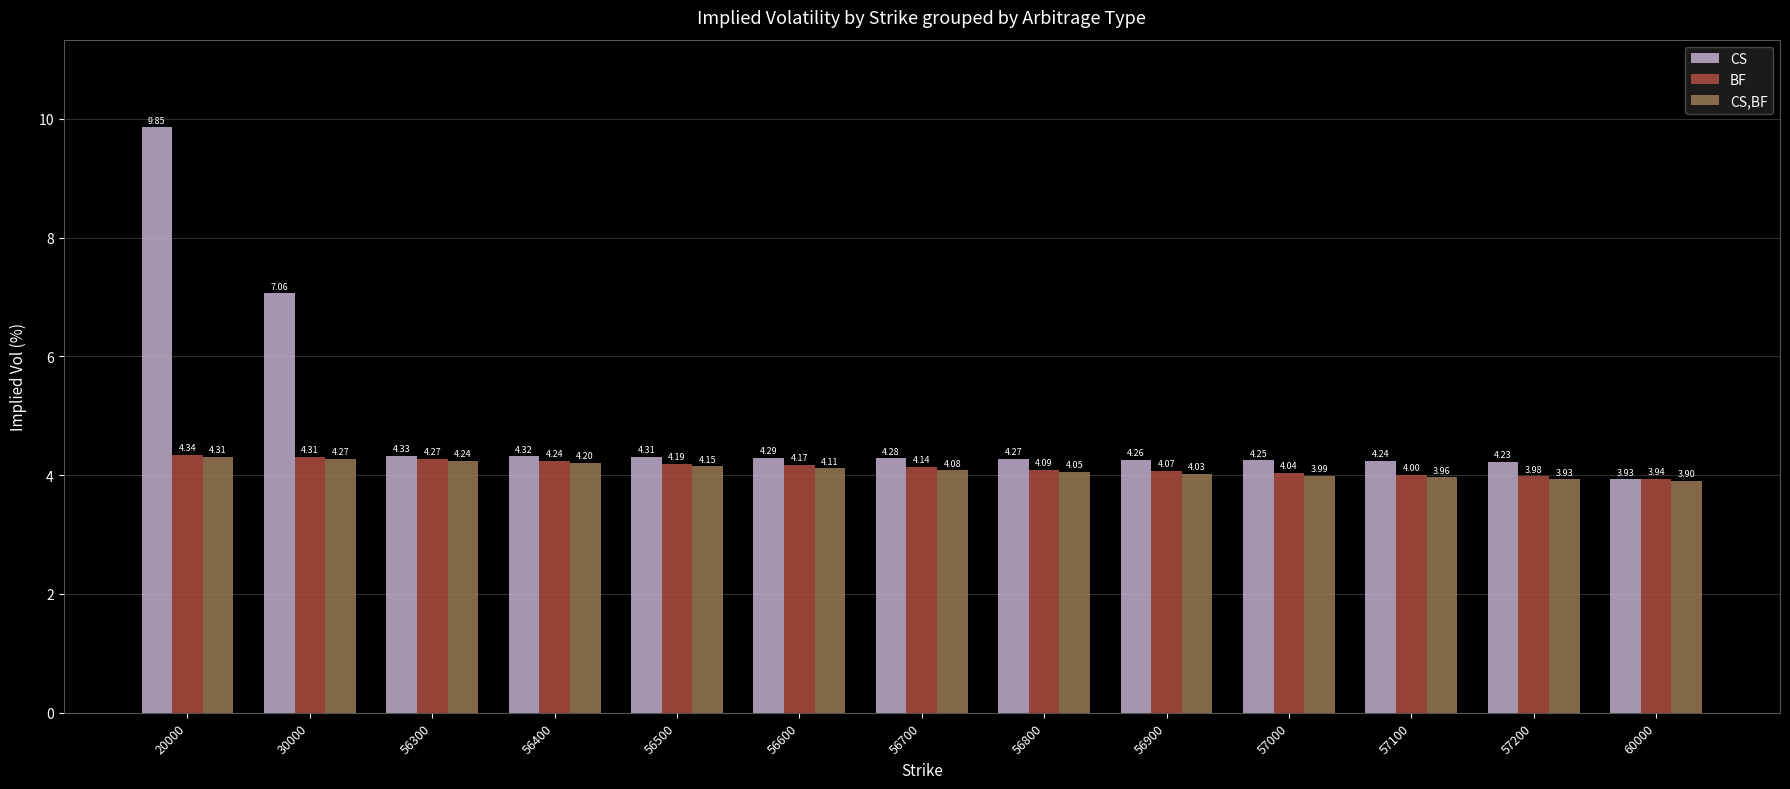

What is the sum of the CS values at 60000 and 56900?

8.2